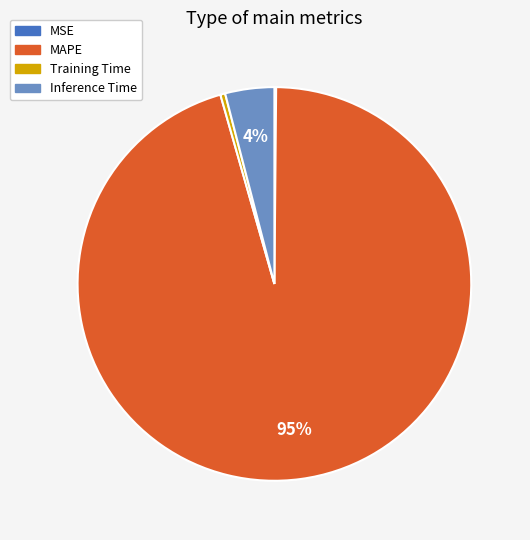

Which category has the biggest portion of the pie?

MAPE